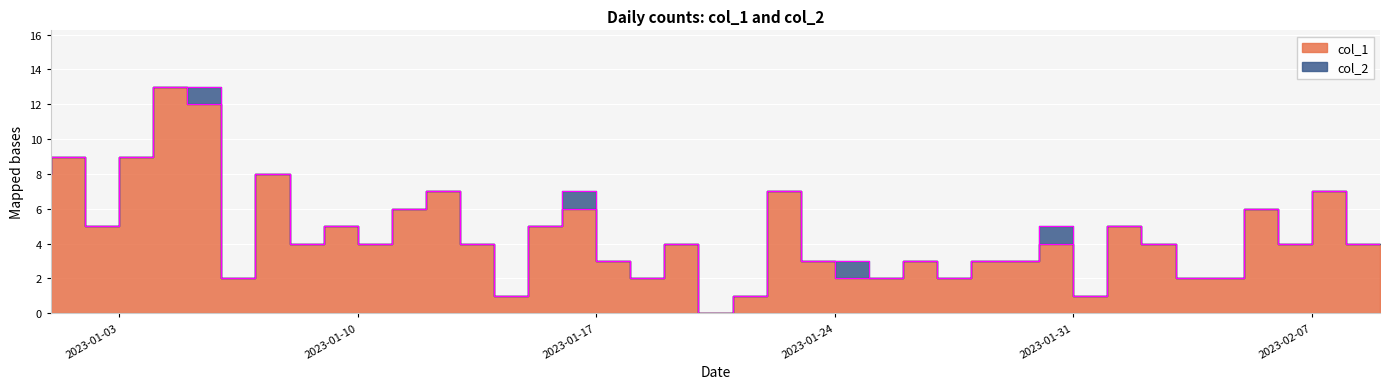

Where does the data first go above 4?

2023-01-01